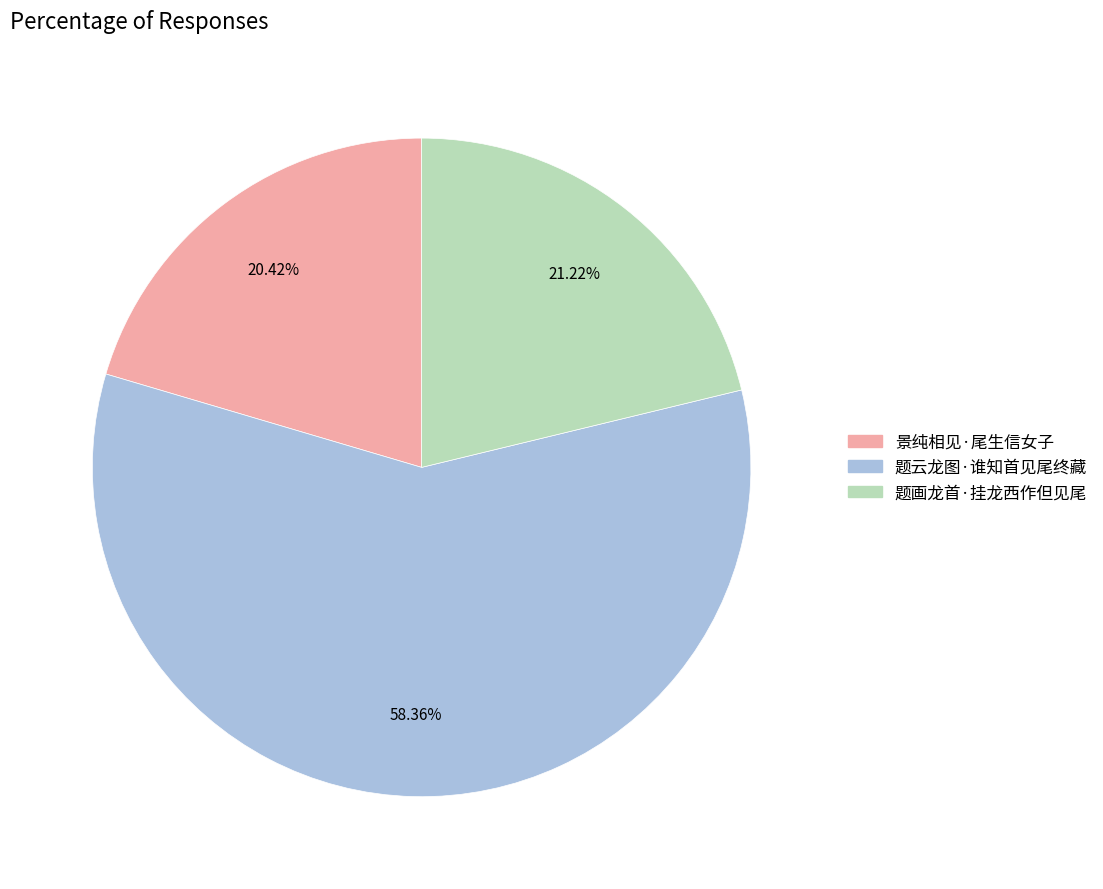

What percentage is the 题云龙图·谁知首见尾终藏 slice, to the nearest percent?

58%